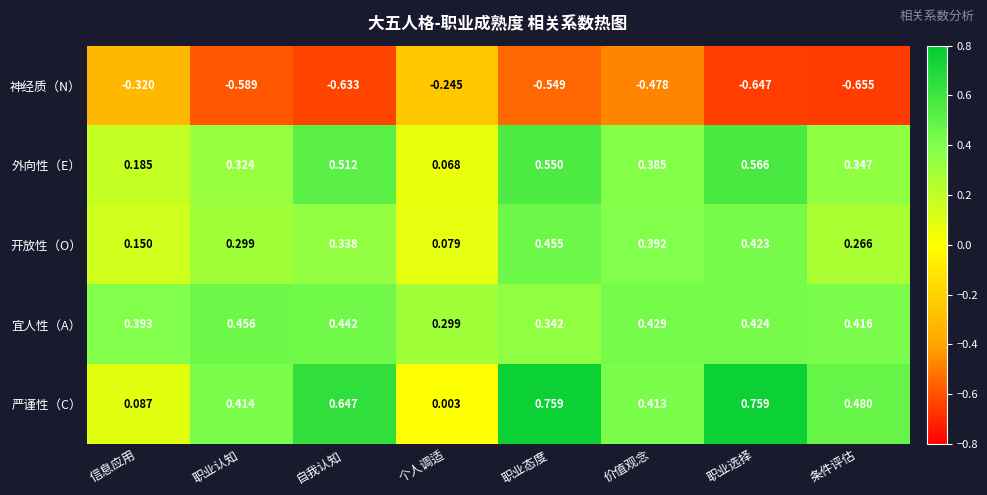

Which label corresponds to the smallest value in the chart?

条件评估